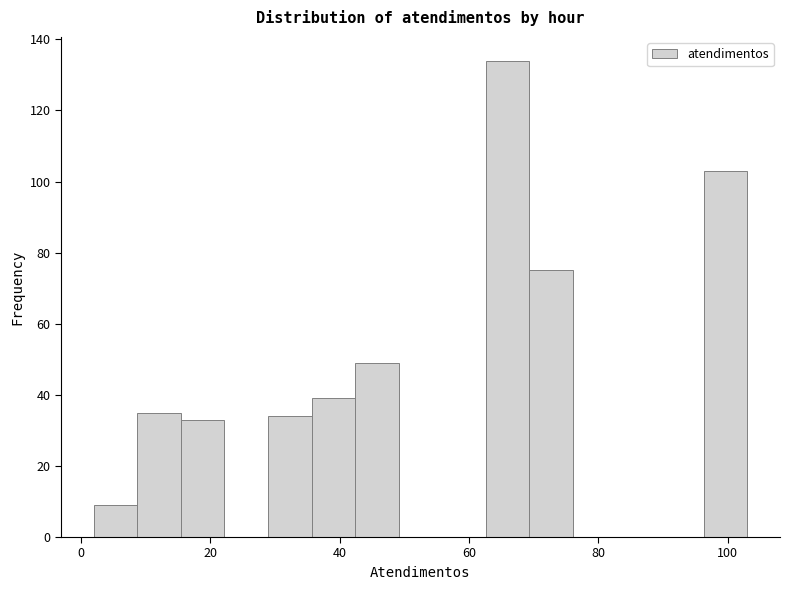

Read against the x-axis, roughly where is the centre of the tallest bar?

66